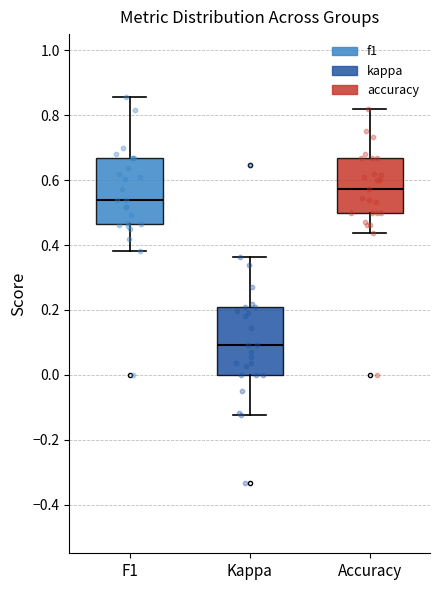

Reading left to right, read every box against the y-axis: the position of its median line, the range the box covers, and the ends of its whiskers. The values are not printed on the chart, so give them approximately, as read against the axis.

F1: median 0.54, box 0.46 to 0.66, whiskers 0.38 to 0.86
Kappa: median 0.10, box 0.00 to 0.20, whiskers -0.12 to 0.36
Accuracy: median 0.58, box 0.50 to 0.66, whiskers 0.44 to 0.82